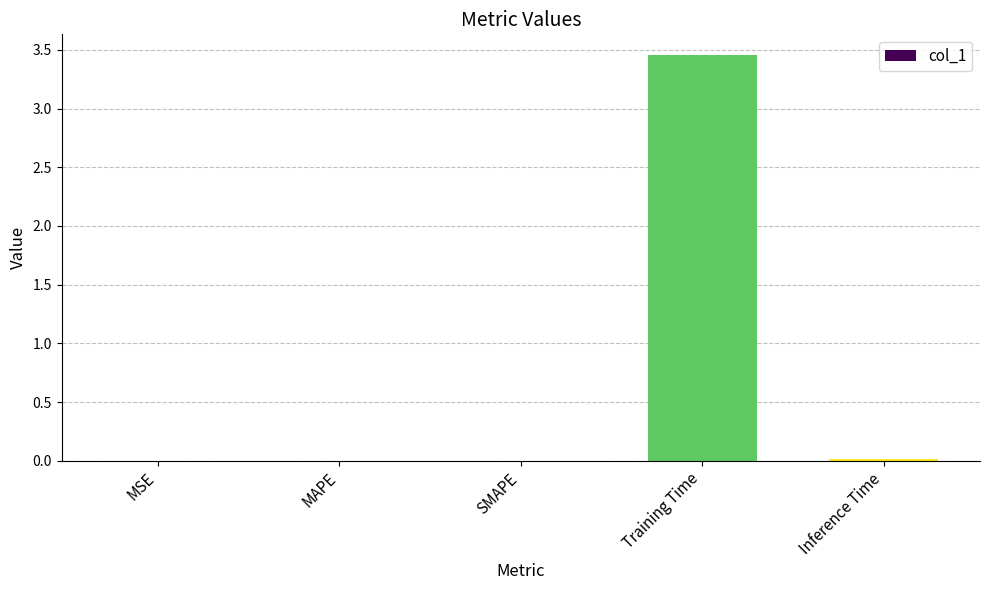

The value at SMAPE is 0.0. True or false?

True